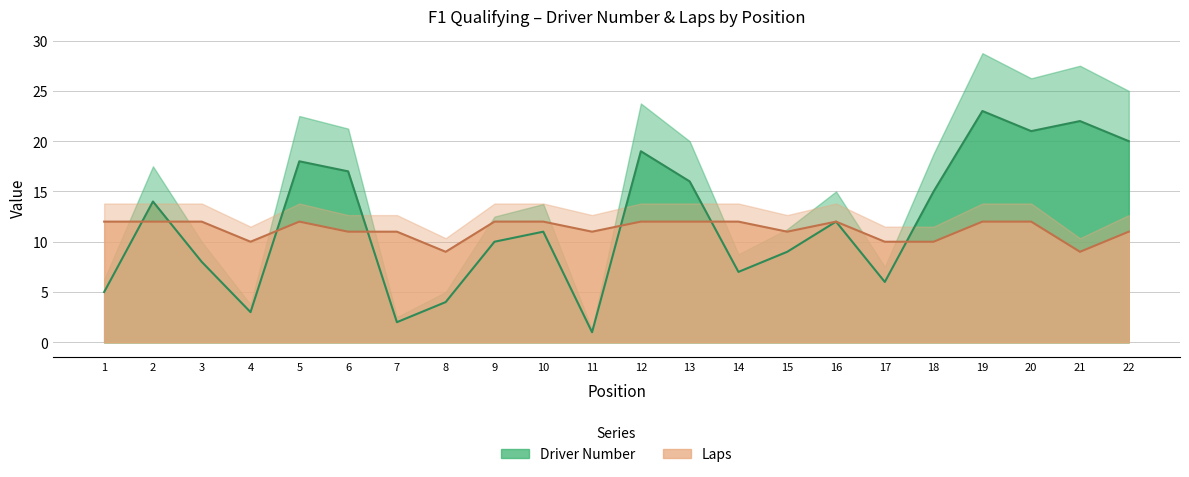

Between 8 and 1, which is larger?

1